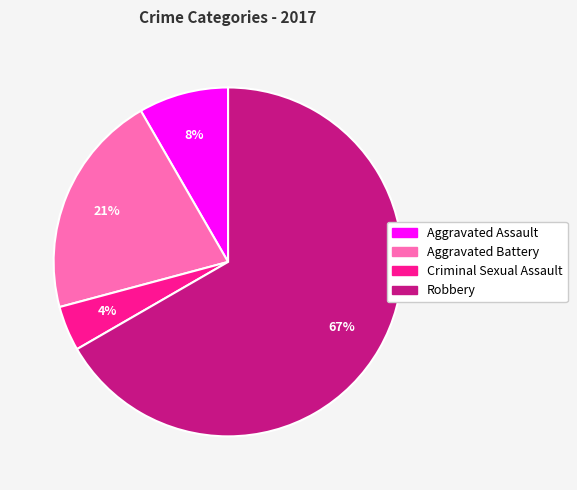

Is the sum of Criminal Sexual Assault and Aggravated Assault greater than half?

No